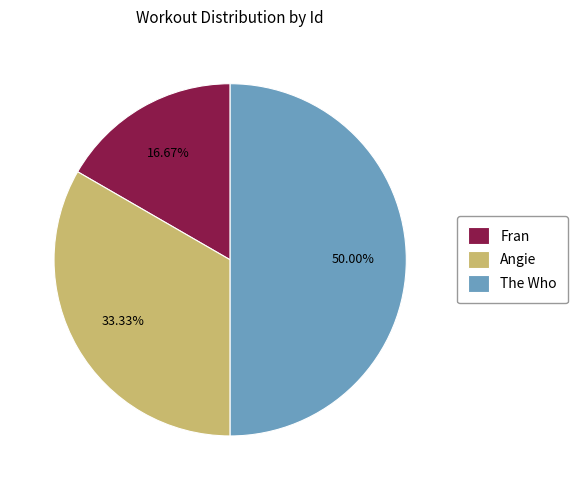

Which slice is the smallest?

Fran